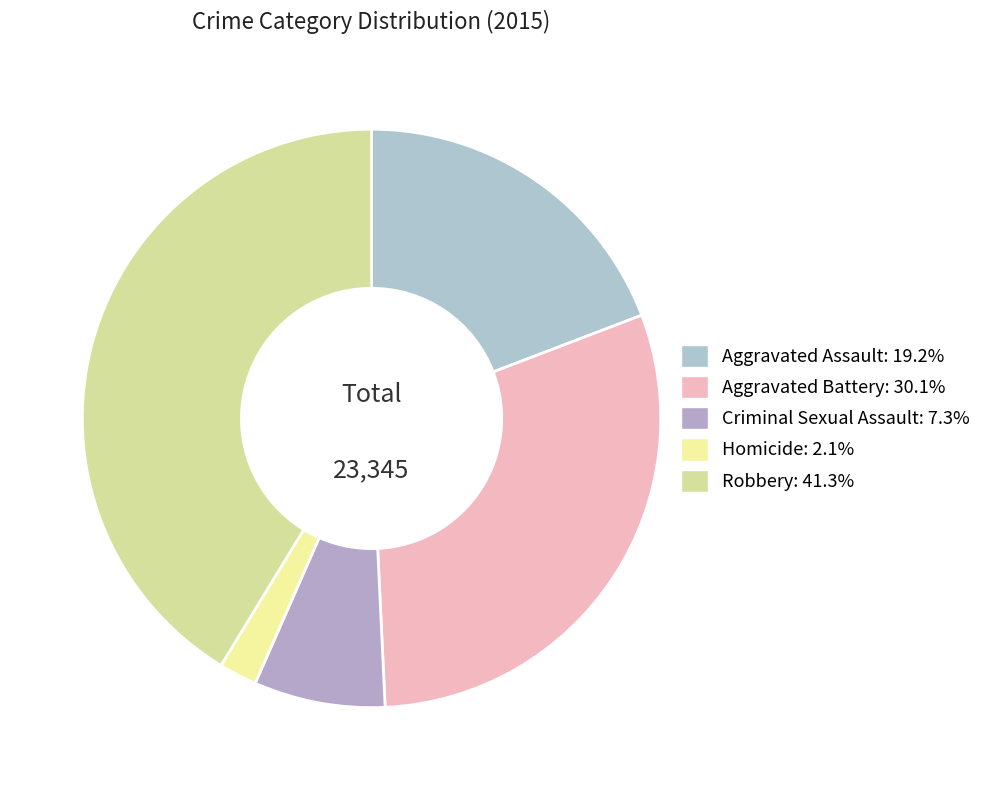

Count the number of slices in the pie.

5